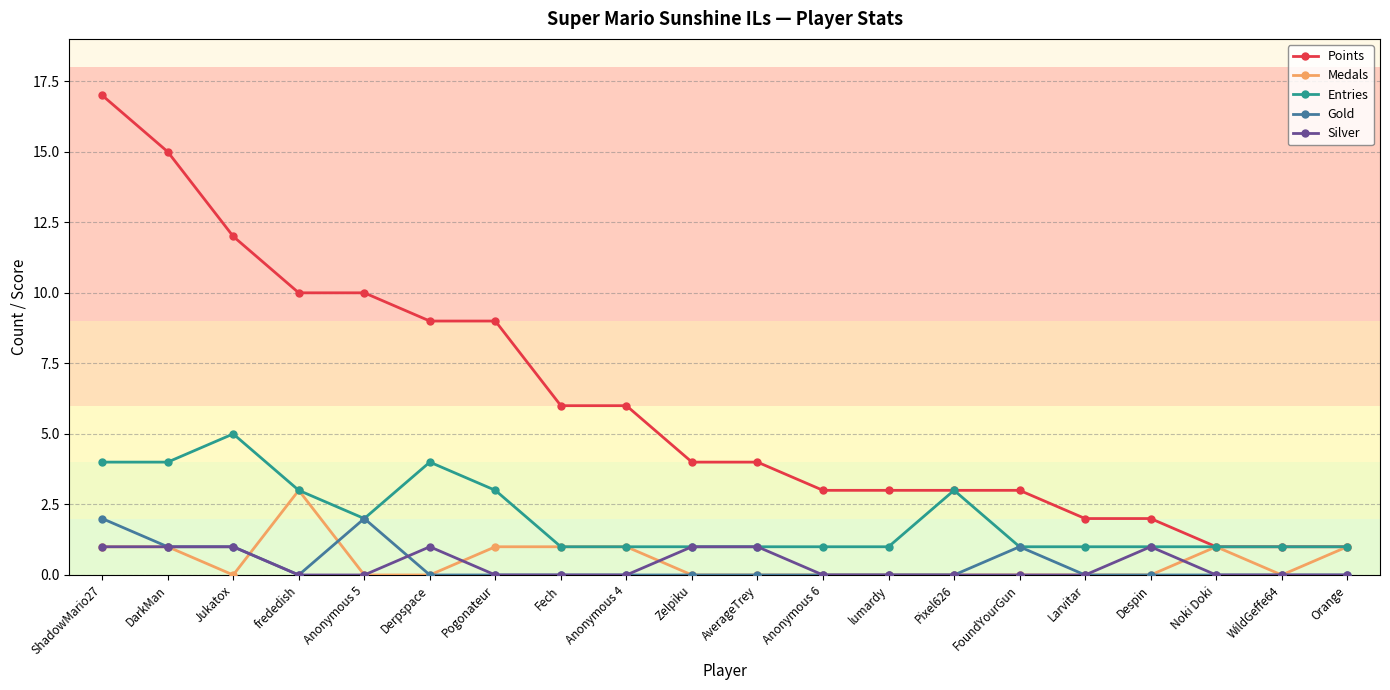

What position from the right is Despin?

4